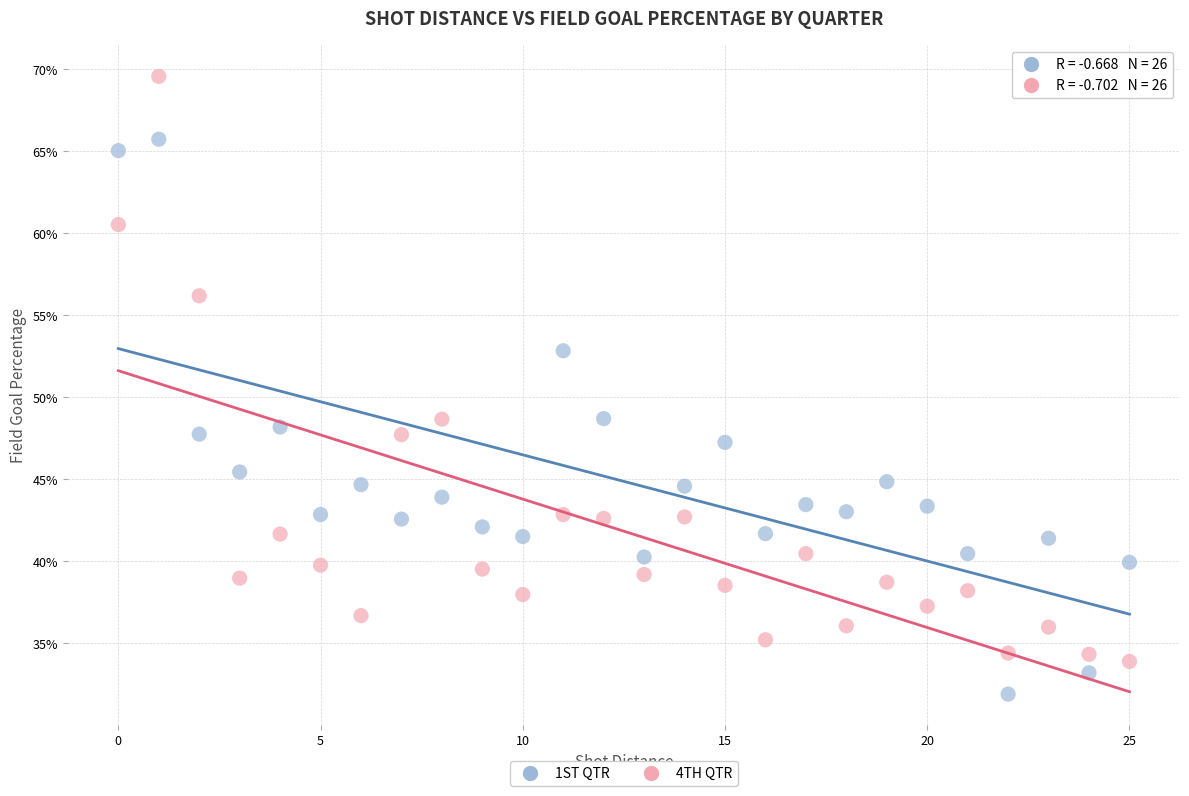

What are all the series names shown in the legend?

1ST QTR, 4TH QTR